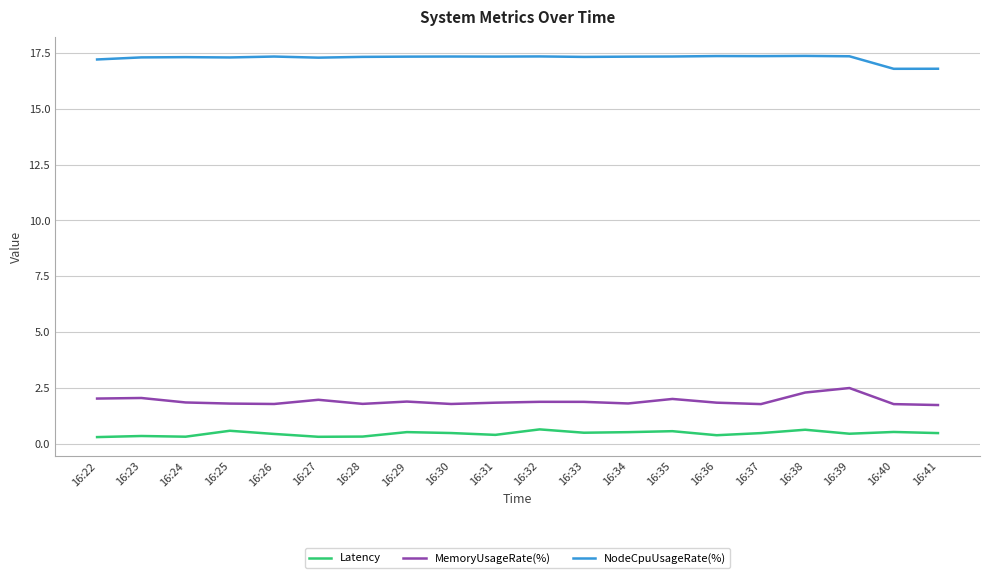

Is it true that NodeCpuUsageRate(%) equals 17.3 at 16:29?

True